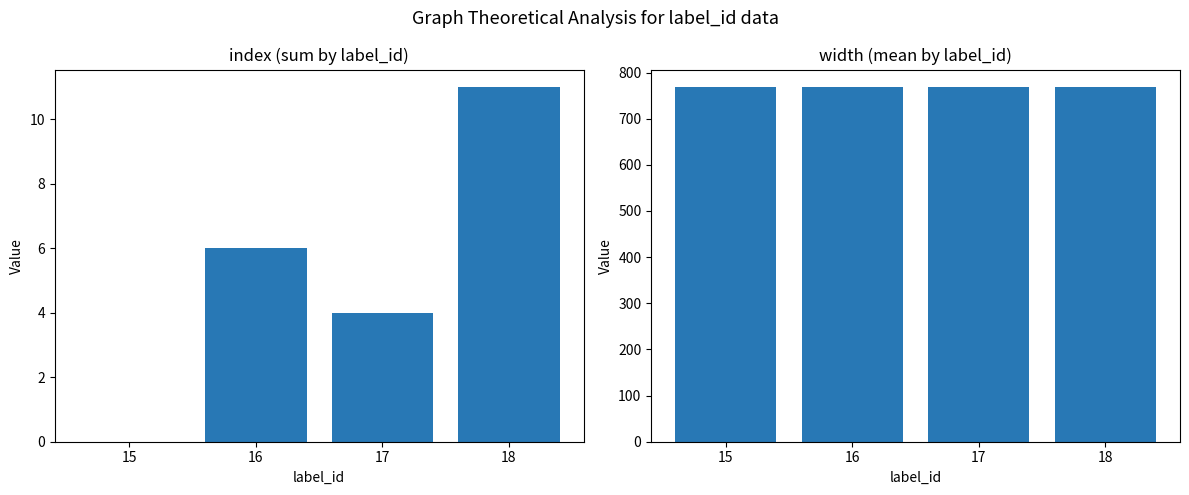

At which category is the sum across all series the highest?

18